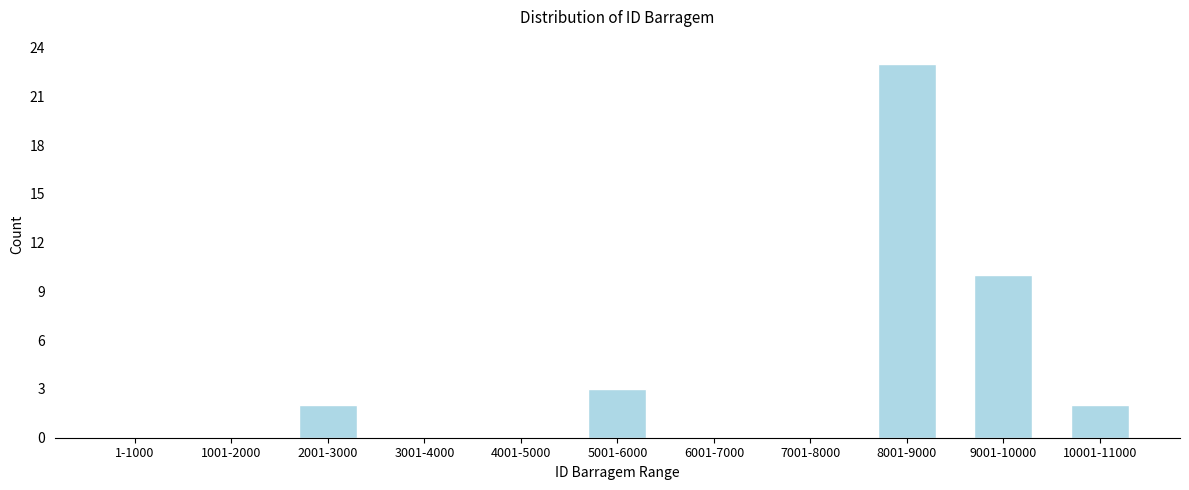

Reading left to right, list all the values displayed in this chart.

1-1000=0	1001-2000=0	2001-3000=2	3001-4000=0	4001-5000=0	5001-6000=3	6001-7000=0	7001-8000=0	8001-9000=23	9001-10000=10	10001-11000=2